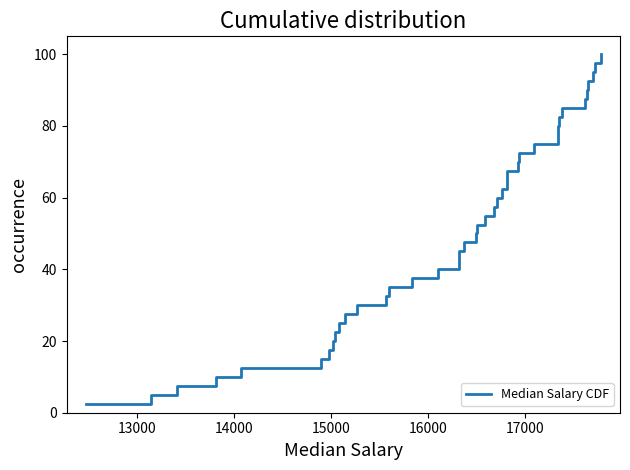

Is this an area chart (filled region under the line)?

No